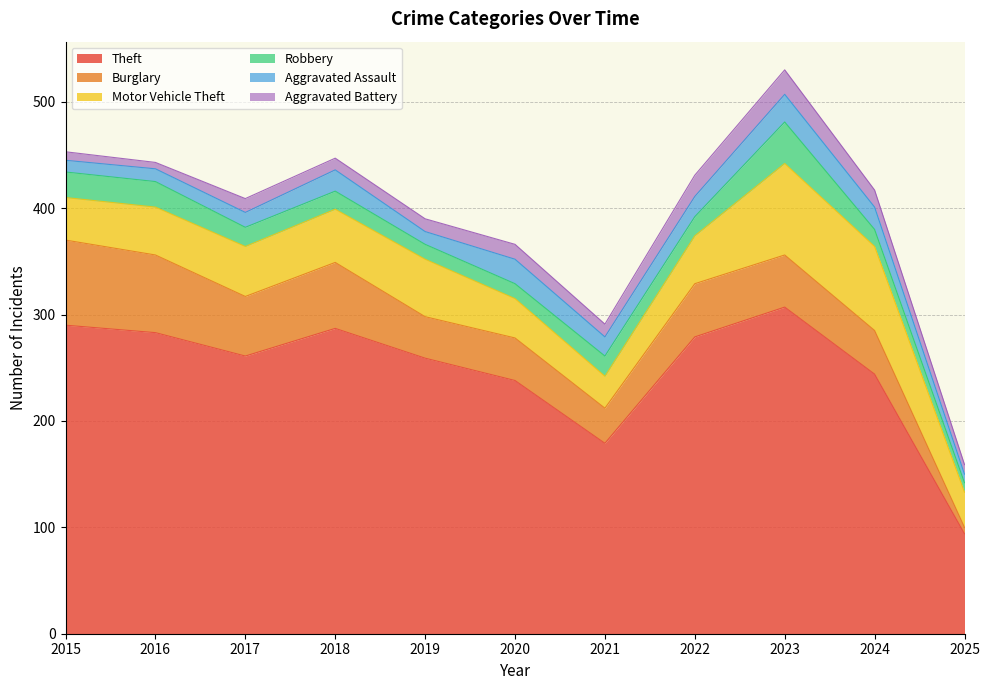

The value of Motor Vehicle Theft at 2023 is 86. True or false?

True